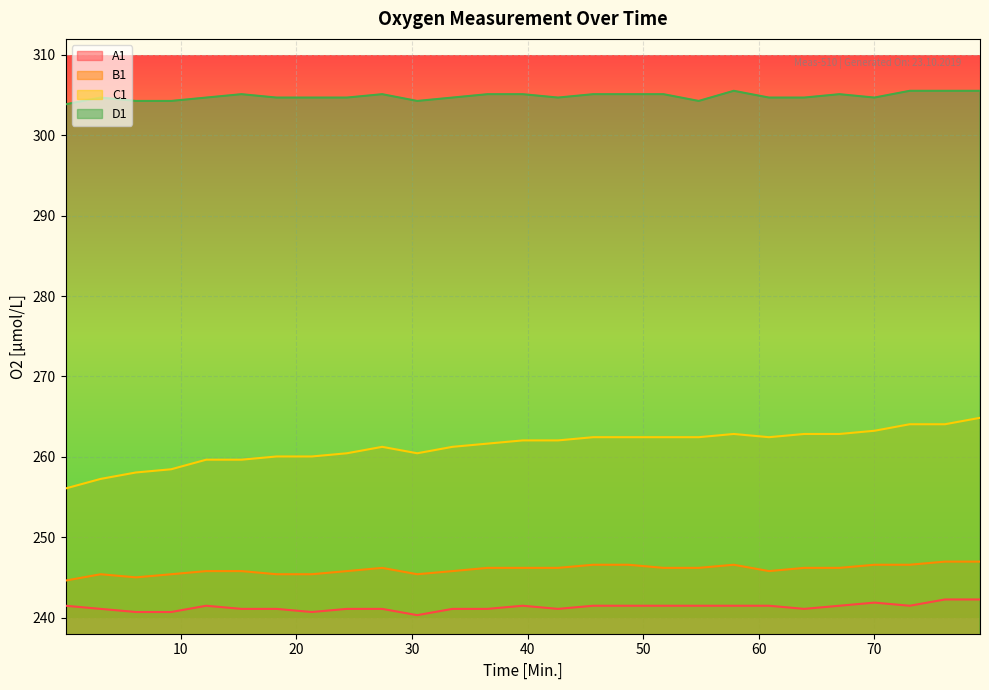

At which category is the sum across all series the highest?

79.13